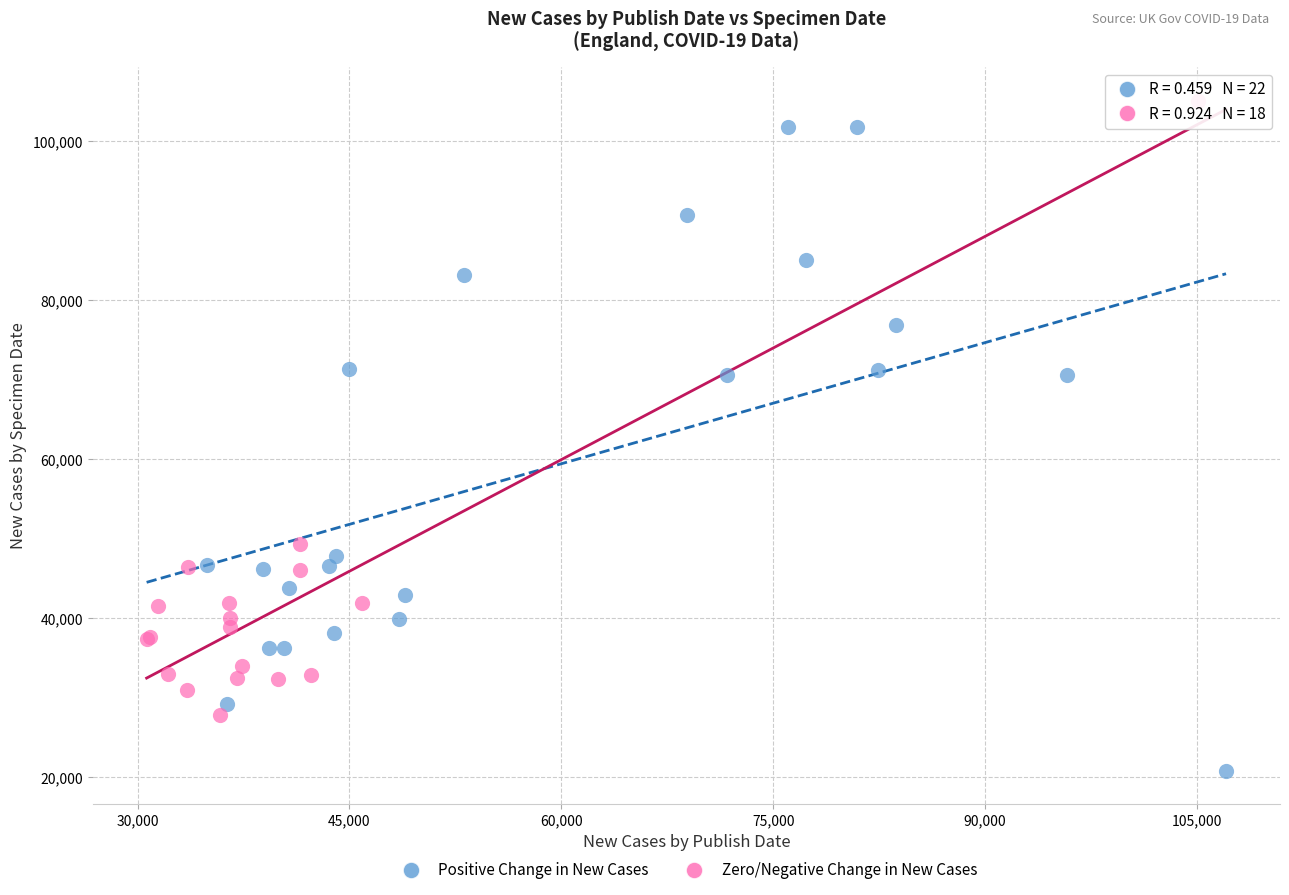

Which series has the widest spread of Y values?

Positive Change in New Cases